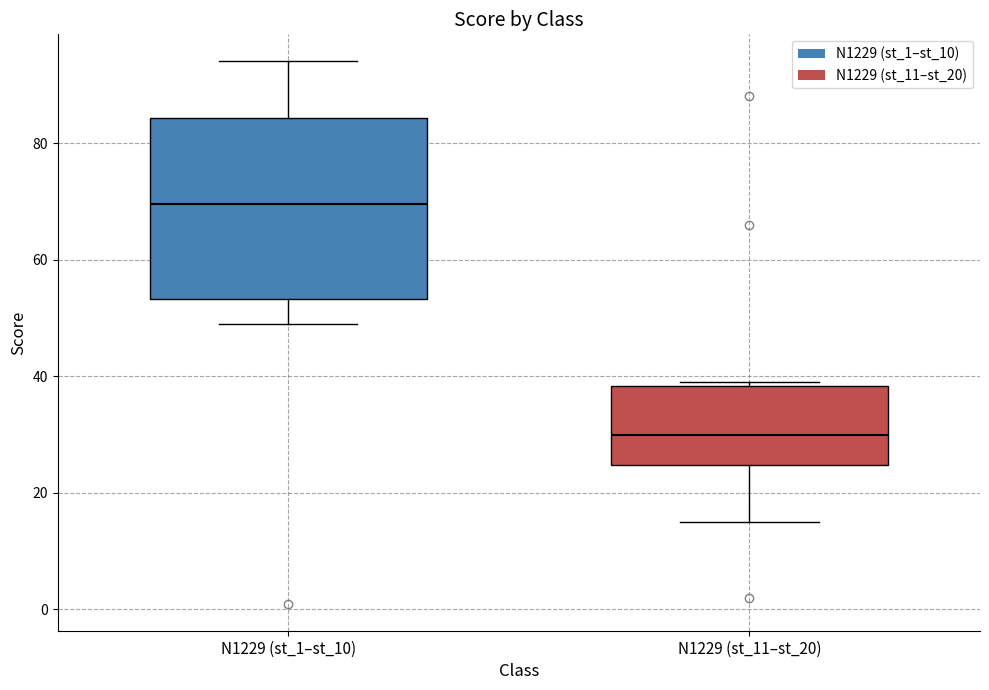

Where does the upper whisker of the box for N1229 (st_1–st_10) end on the y-axis? The values are not printed on the chart, so give them approximately, as read against the axis.

94